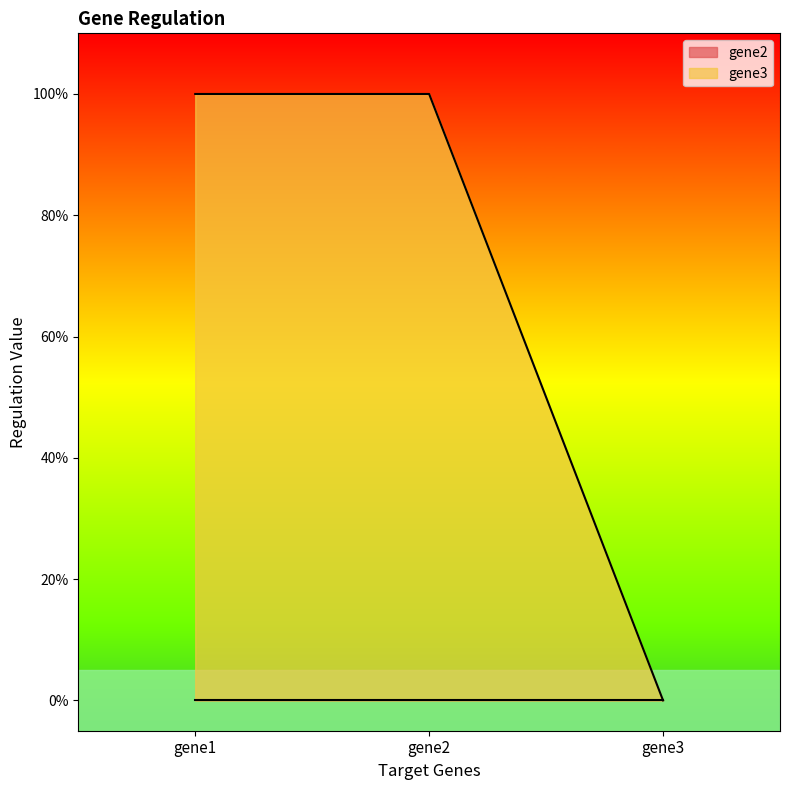

What is the maximum value shown in the chart?

1